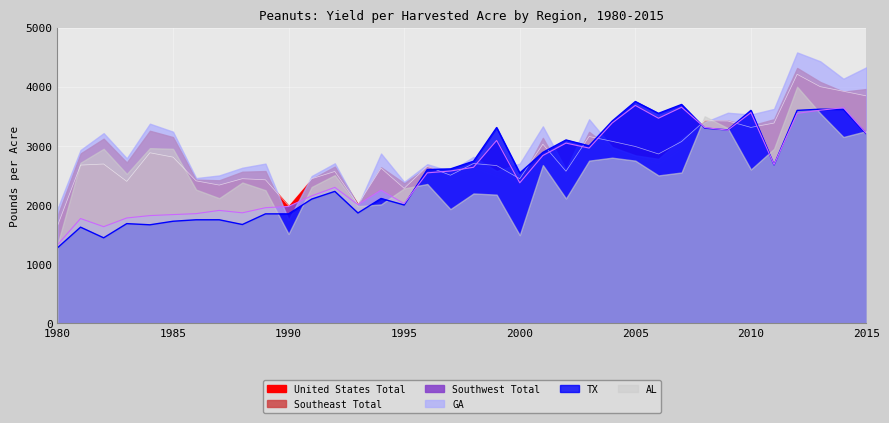

Which label corresponds to the largest value in the chart?

2012